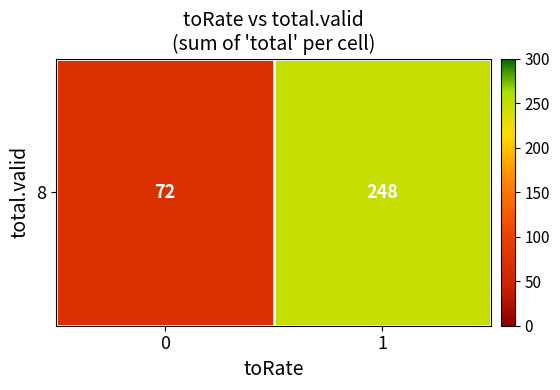

What is the difference between the values at 0 and 1?

176